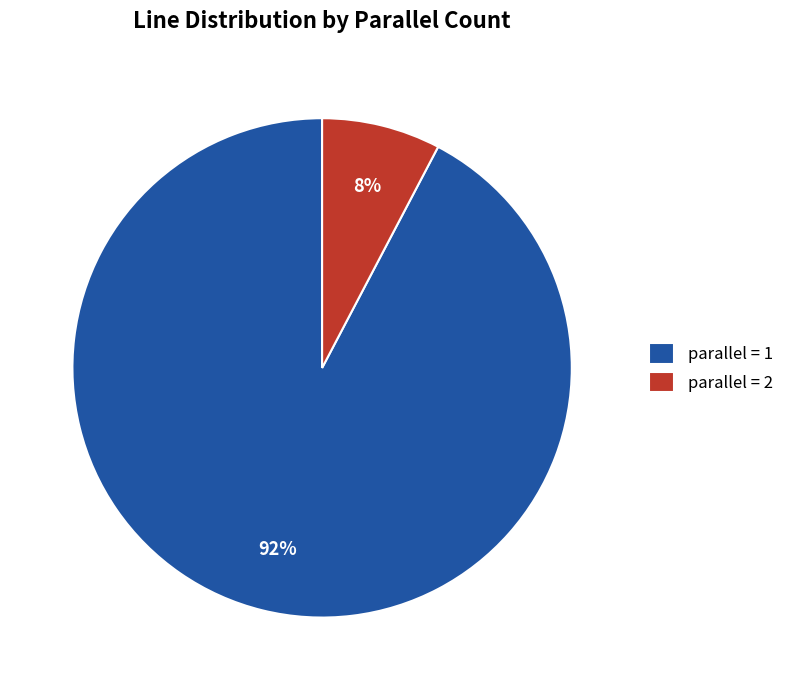

Which category has the biggest portion of the pie?

parallel = 1